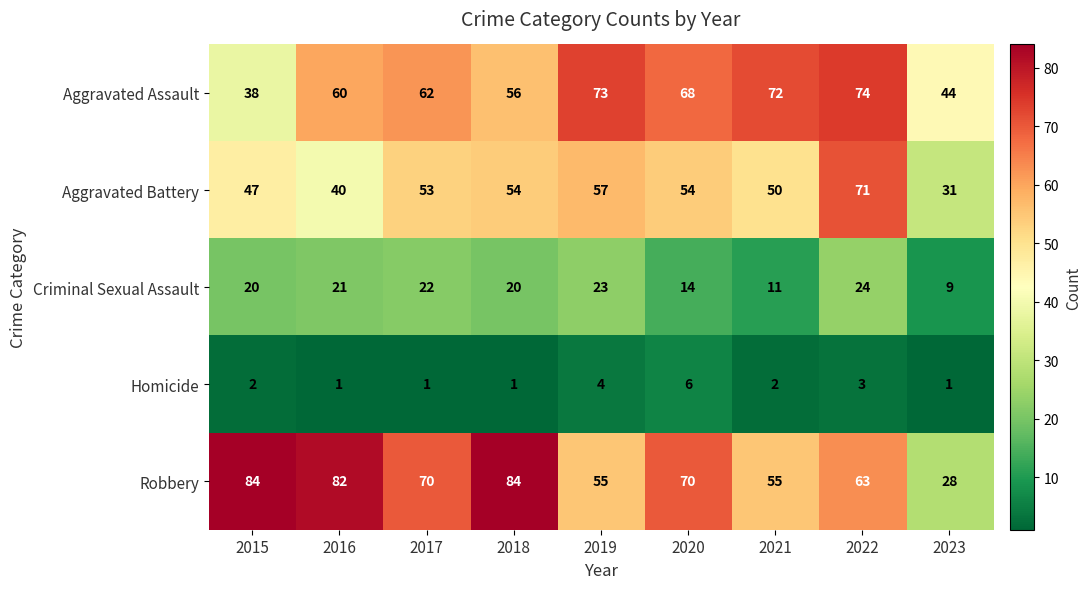

At how many categories does at least one series exceed 36?

9